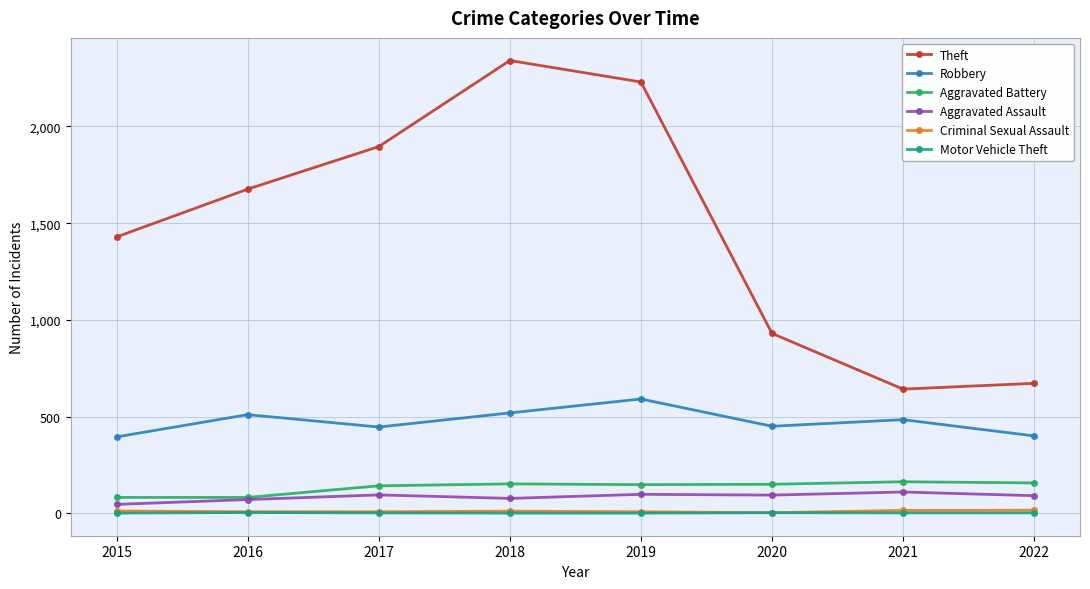

In Theft, how many points are lower than both neighbors (excluding endpoints)?

1